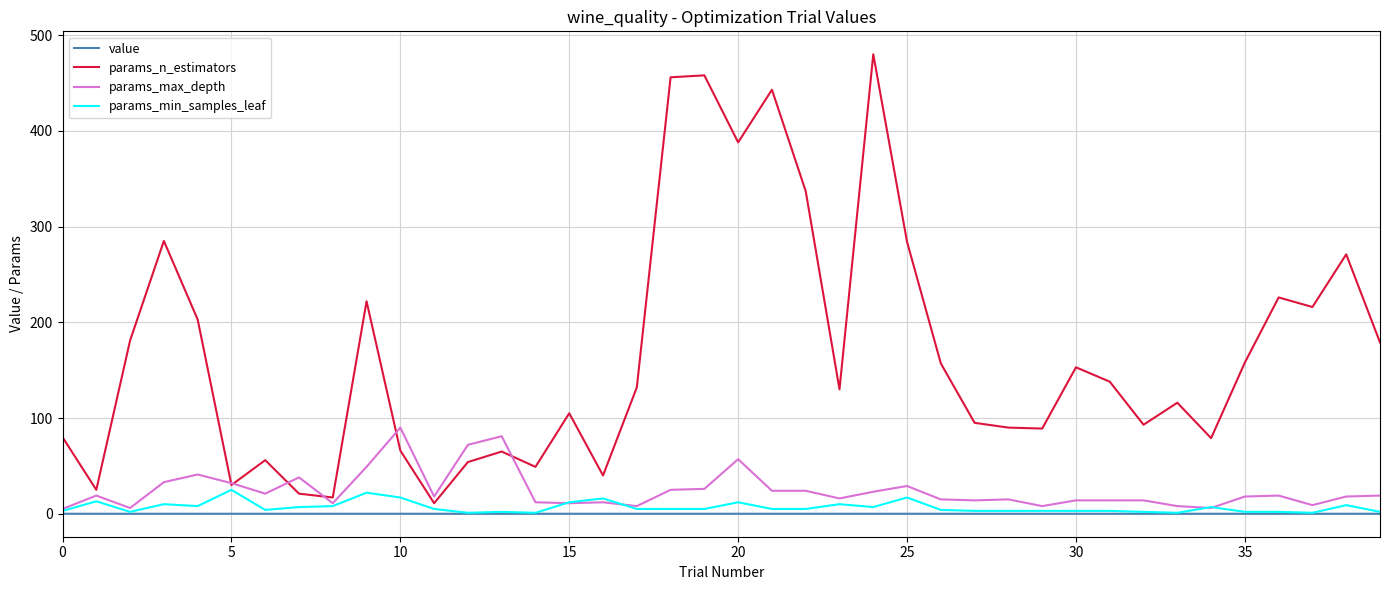

What is the maximum value shown in the chart?

480.0